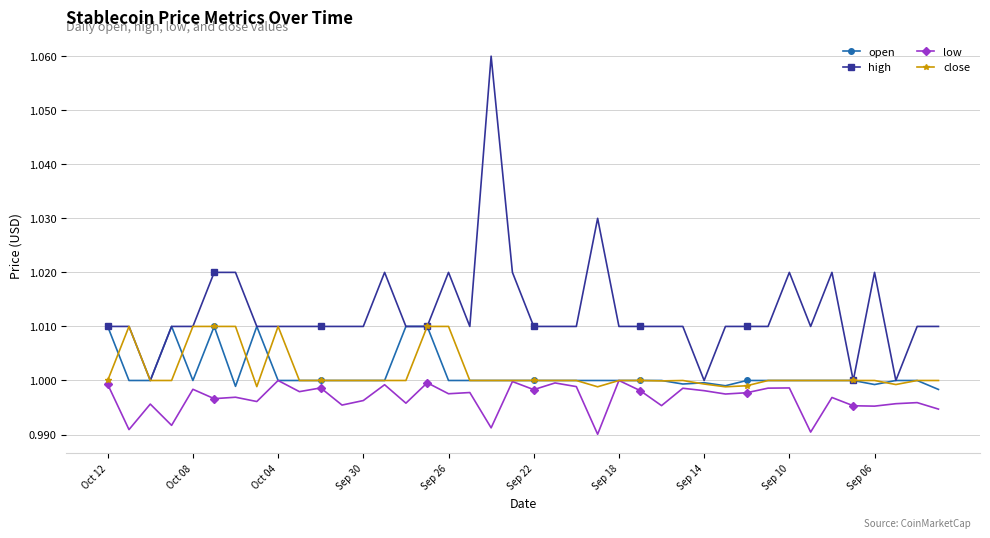

True or false: low has more than 1 points higher than both neighbors.

True